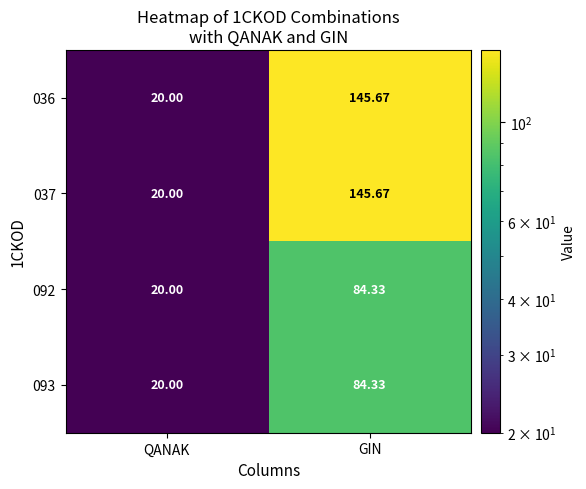

Count the number of data series in this chart.

4